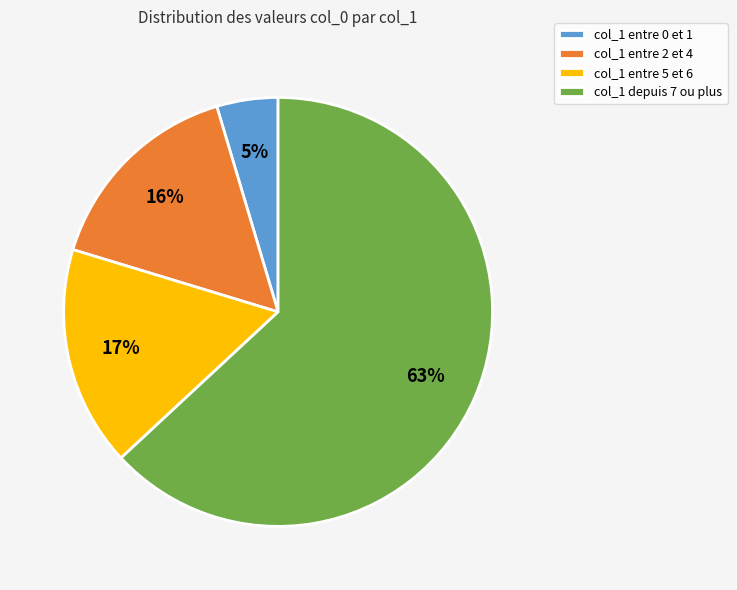

Rank the categories by value from highest to lowest.

col_1 depuis 7 ou plus, col_1 entre 5 et 6, col_1 entre 2 et 4, col_1 entre 0 et 1